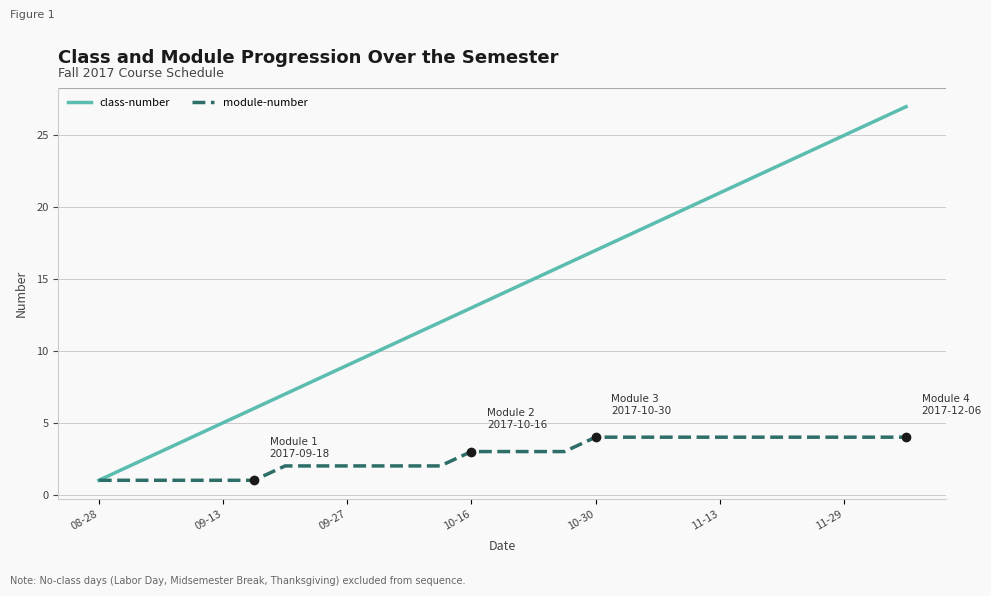

How many series are shown in this chart?

2